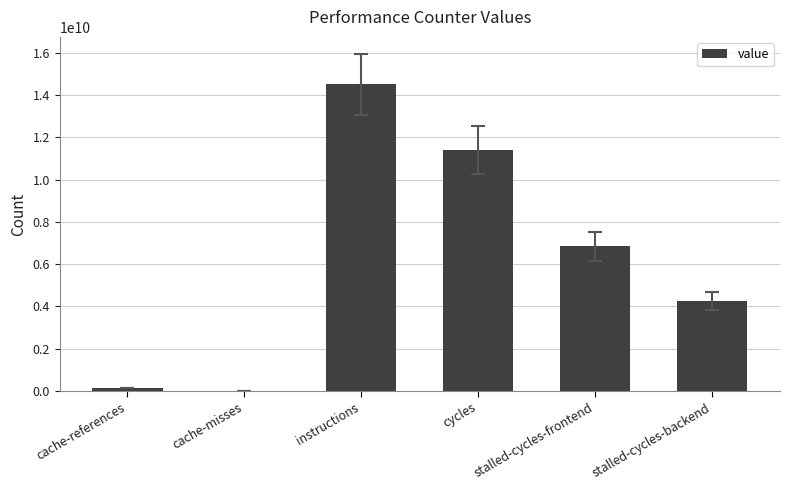

What is the sum of the values at cache-references and instructions?

14644888288